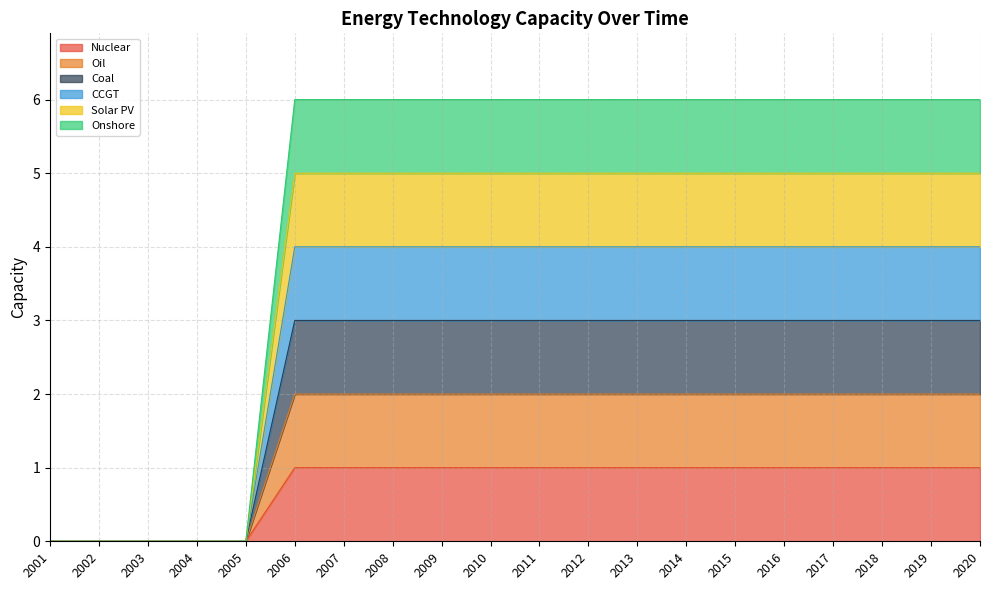

How many lines are shown in the chart?

6